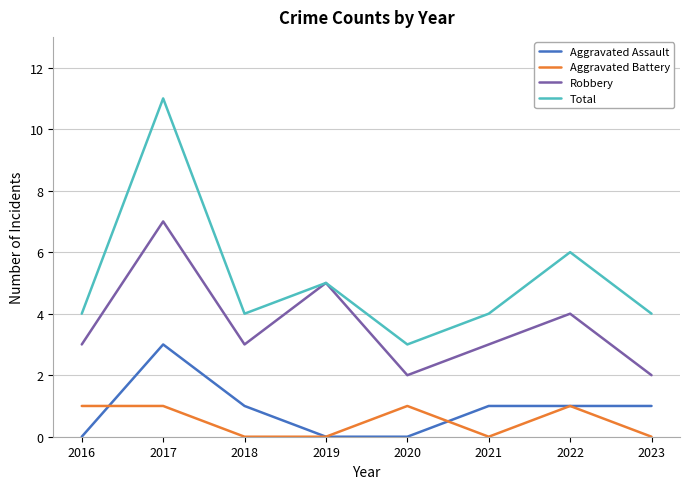

Is the value of Robbery at 2017 greater than the value of Total at 2017?

No